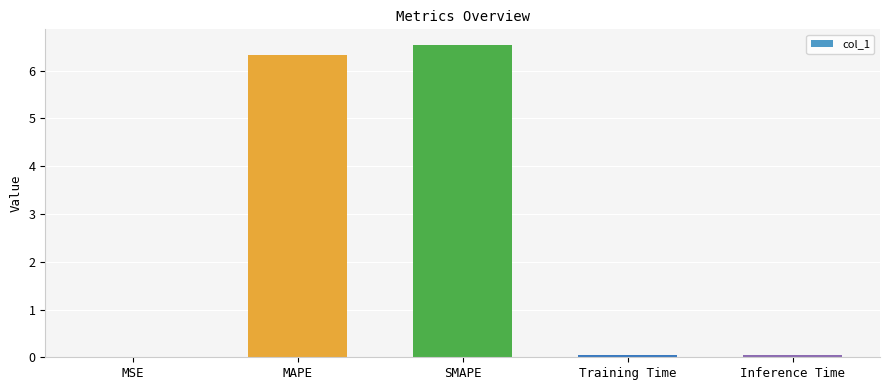

Count the number of categories in the chart.

5